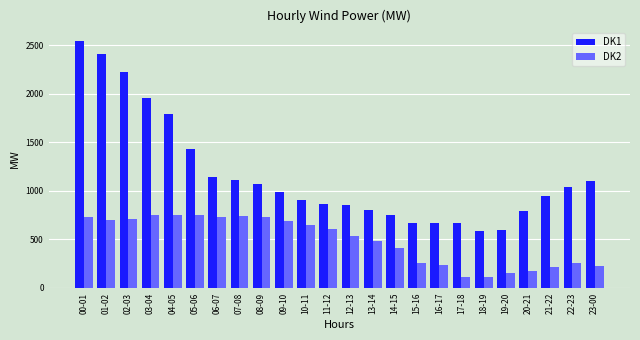

At which category does the chart reach its peak across all series?

00-01